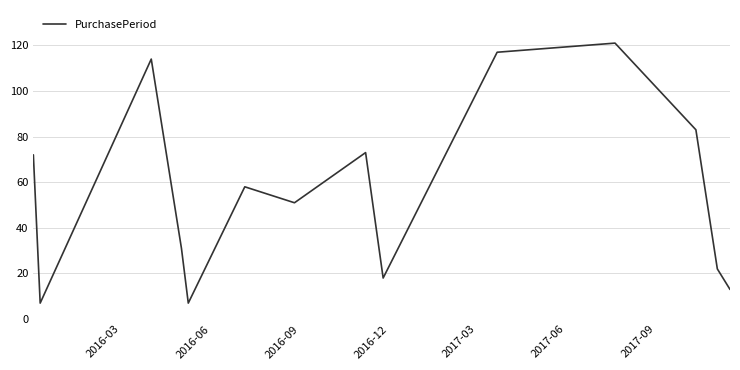

What is the minimum value shown in the chart?

7